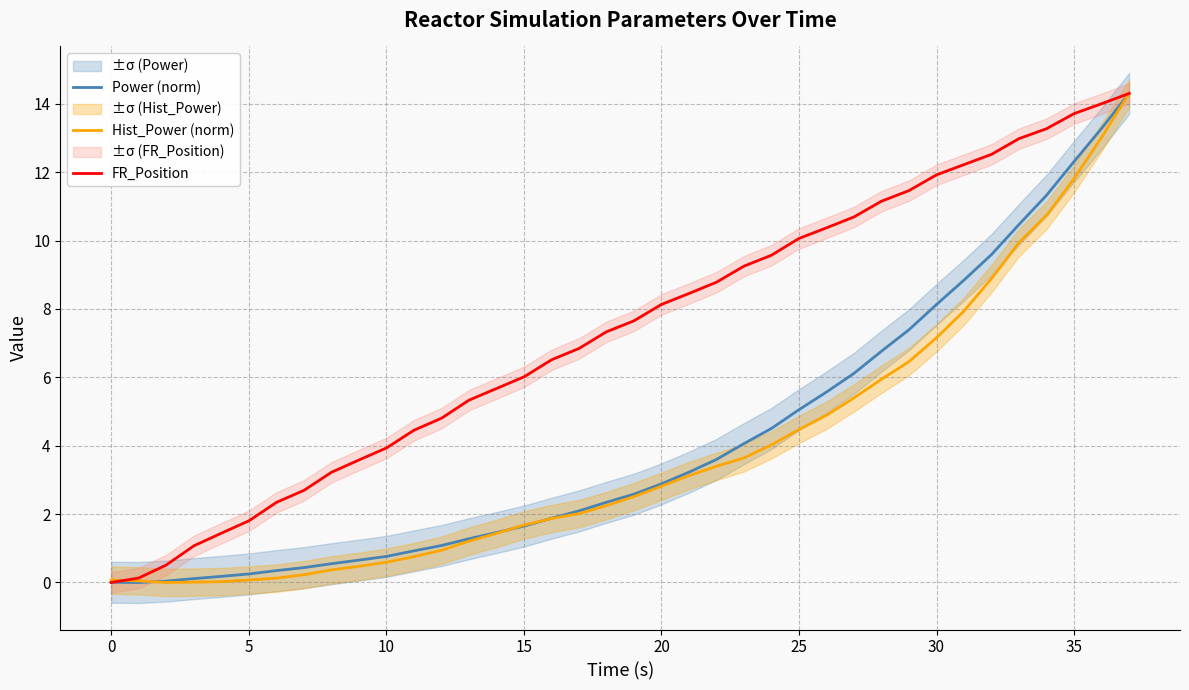

True or false: Power (norm) has a value of 4.8 at 35.

False